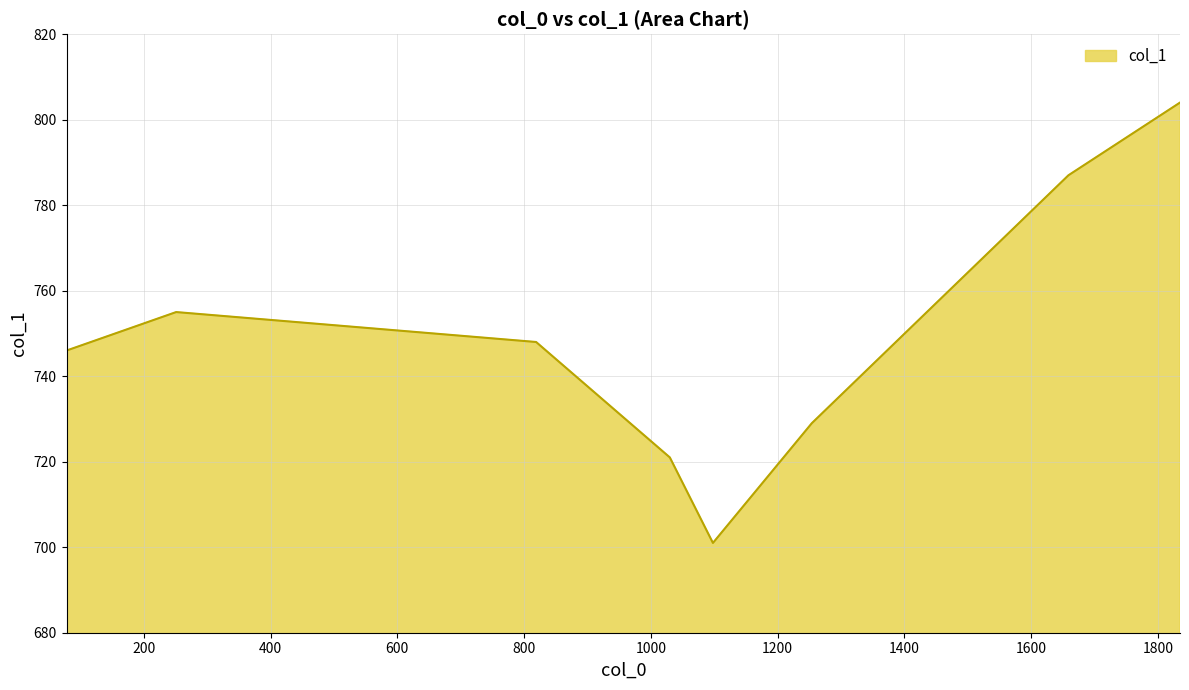

What is the maximum value shown in the chart?

804